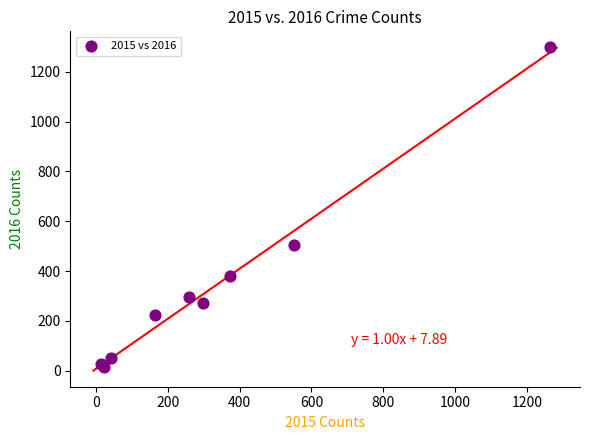

What Y value in the scatter plot is closest to 655?

505